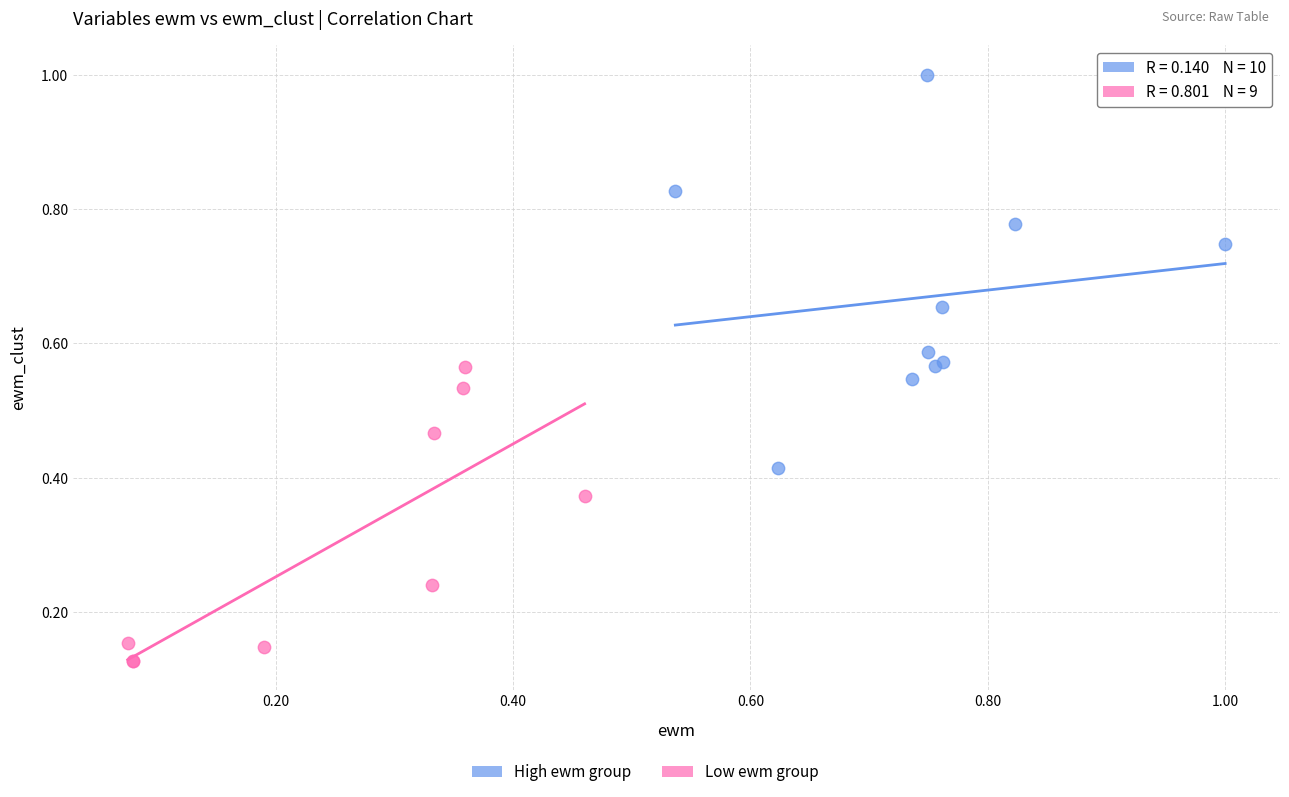

Which series contains the highest Y value?

High ewm group